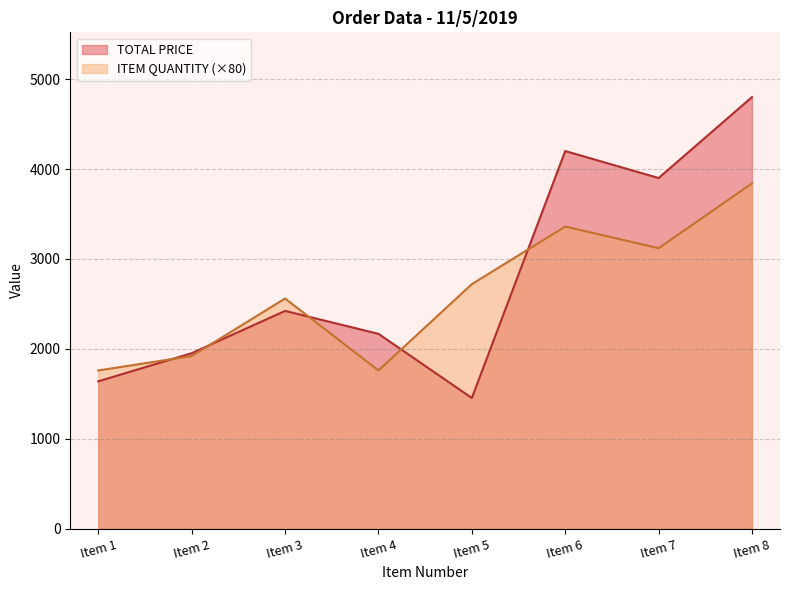

Does the chart display data point markers on the line(s)?

No